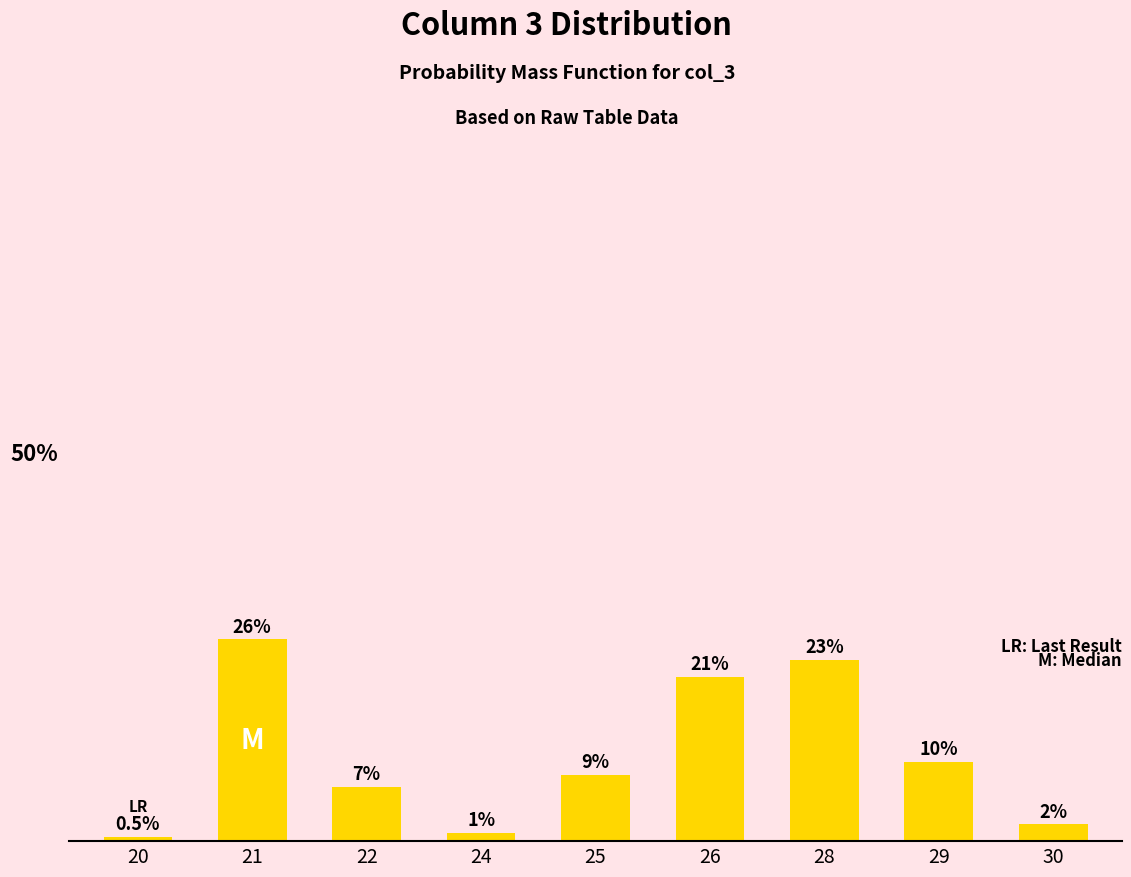

Does the chart contain any negative values?

No